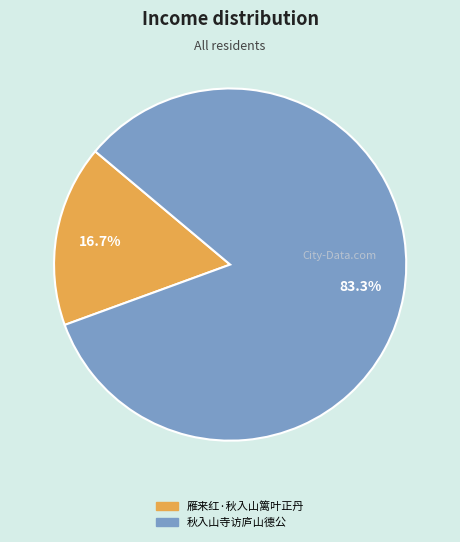

Do 雁来红·秋入山篱叶正丹 and 秋入山寺访庐山德公 together represent more than half of the pie?

Yes